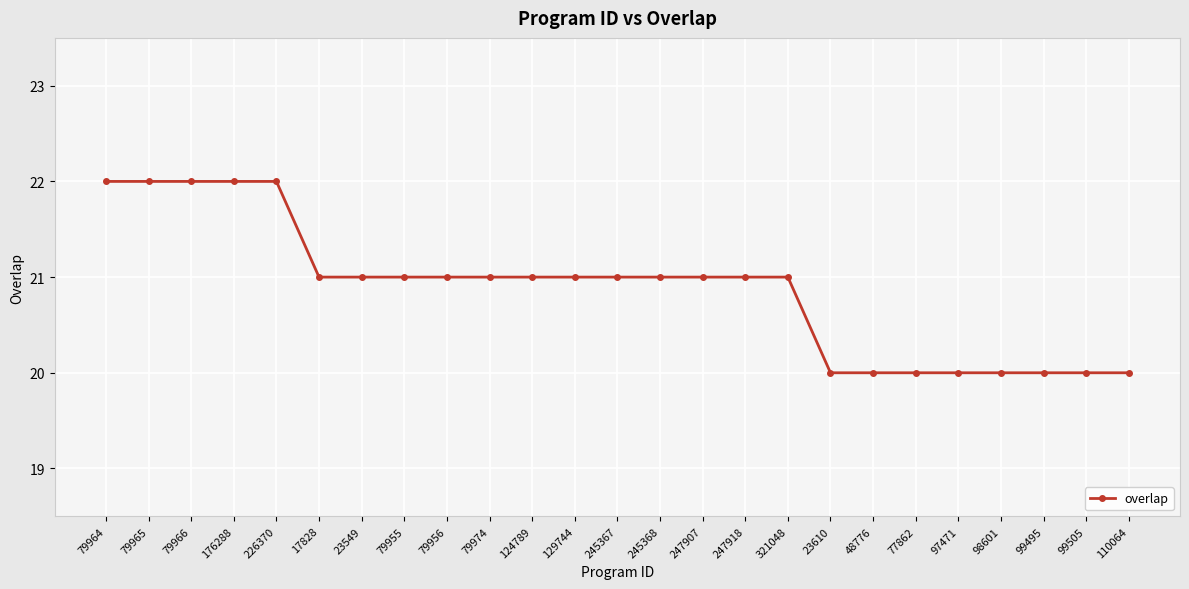

Reading left to right, transcribe all the data shown in this chart.

79964=22	79965=22	79966=22	176288=22	226370=22	17828=21	23549=21	79955=21	79956=21	79974=21	124789=21	129744=21	245367=21	245368=21	247907=21	247918=21	321048=21	23610=20	48776=20	77862=20	97471=20	98601=20	99495=20	99505=20	110064=20